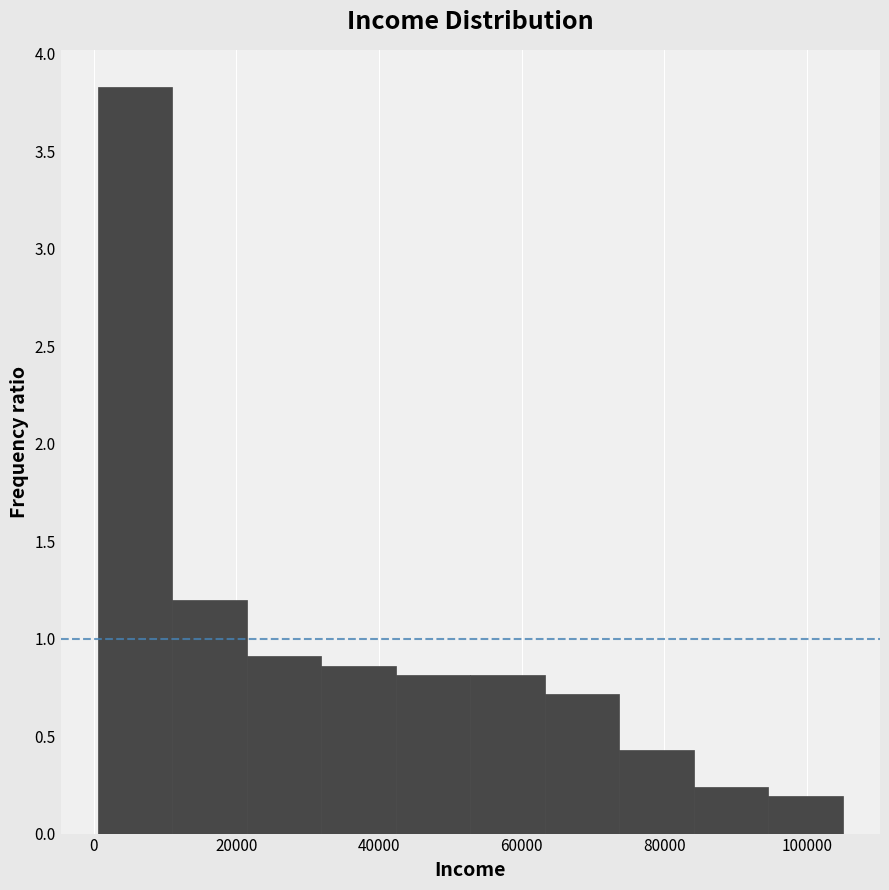

Reading left to right, transcribe this chart: for each bar, give the range it covers on the x-axis and its height. Neither the bar edges nor the heights are printed on the chart, so give them approximately, as read against the axes.

0 to 12000: 3.85
12000 to 22000: 1.20
22000 to 32000: 0.90
32000 to 42000: 0.85
42000 to 52000: 0.80
52000 to 64000: 0.80
64000 to 74000: 0.70
74000 to 84000: 0.45
84000 to 94000: 0.25
94000 to 106000: 0.20